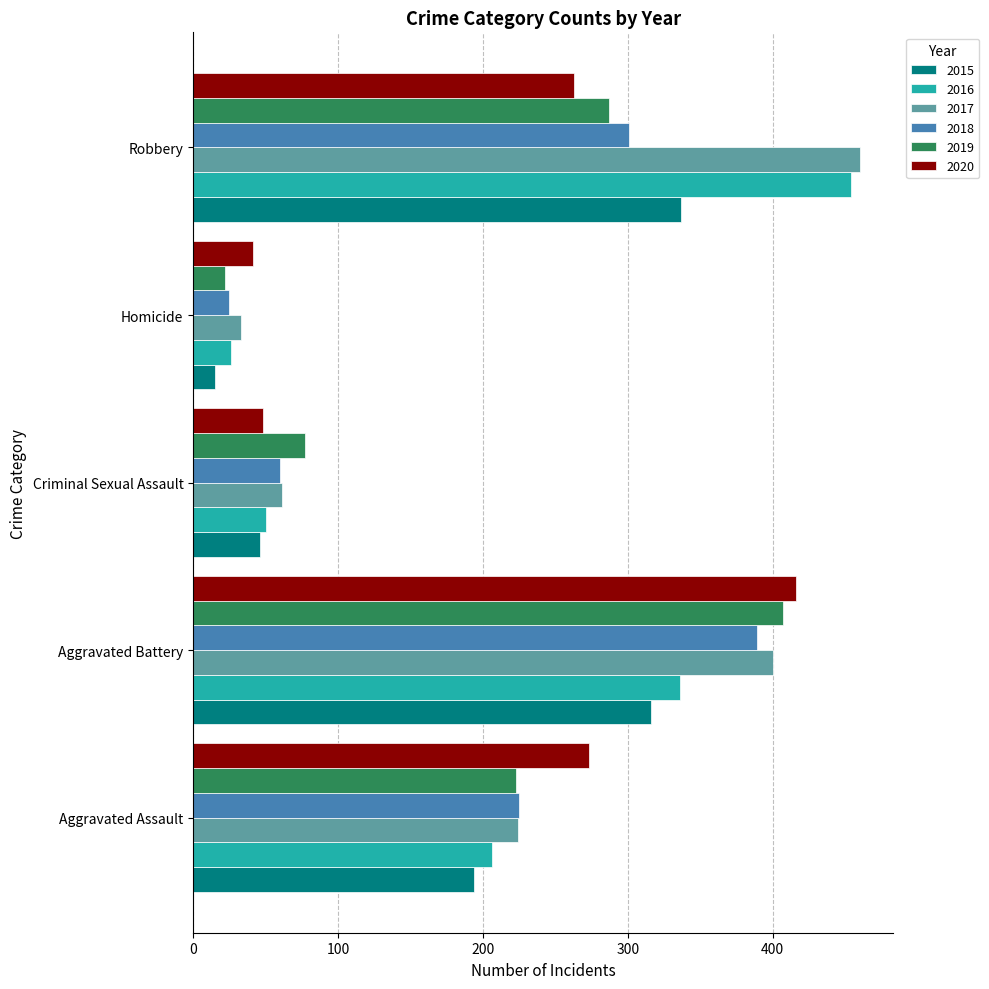

Which series has the widest spread of values?

2016